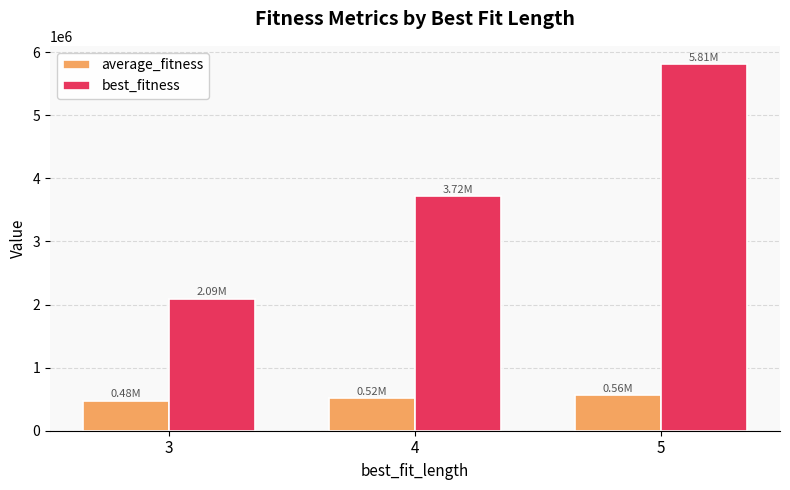

List the series in order of their overall mean, lowest first.

average_fitness, best_fitness